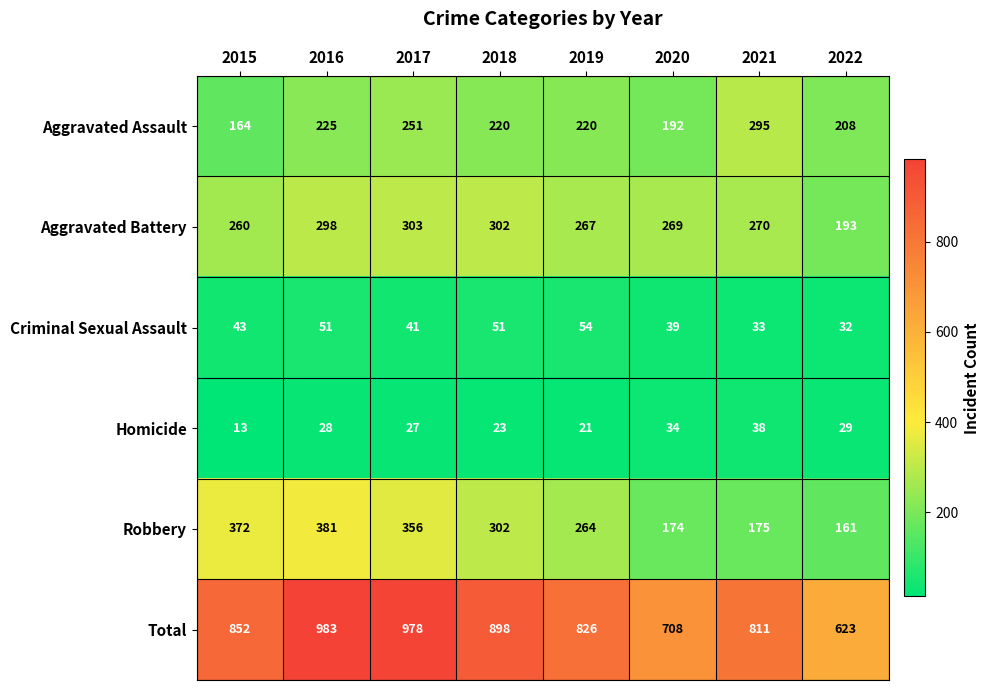

At which category is the sum across all series the highest?

2016